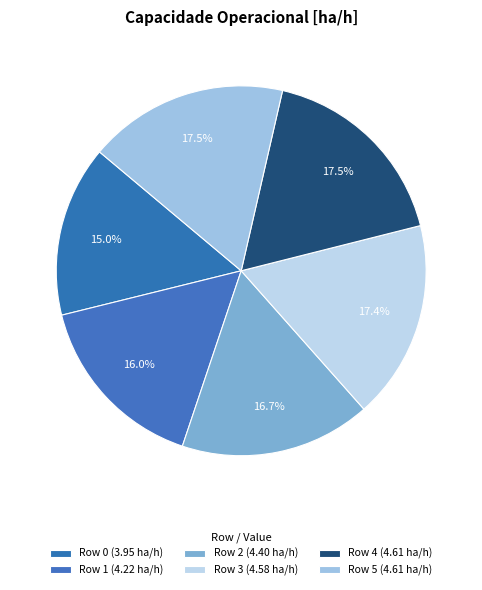

To the nearest percent, what percentage of the pie is Row 0?

15%